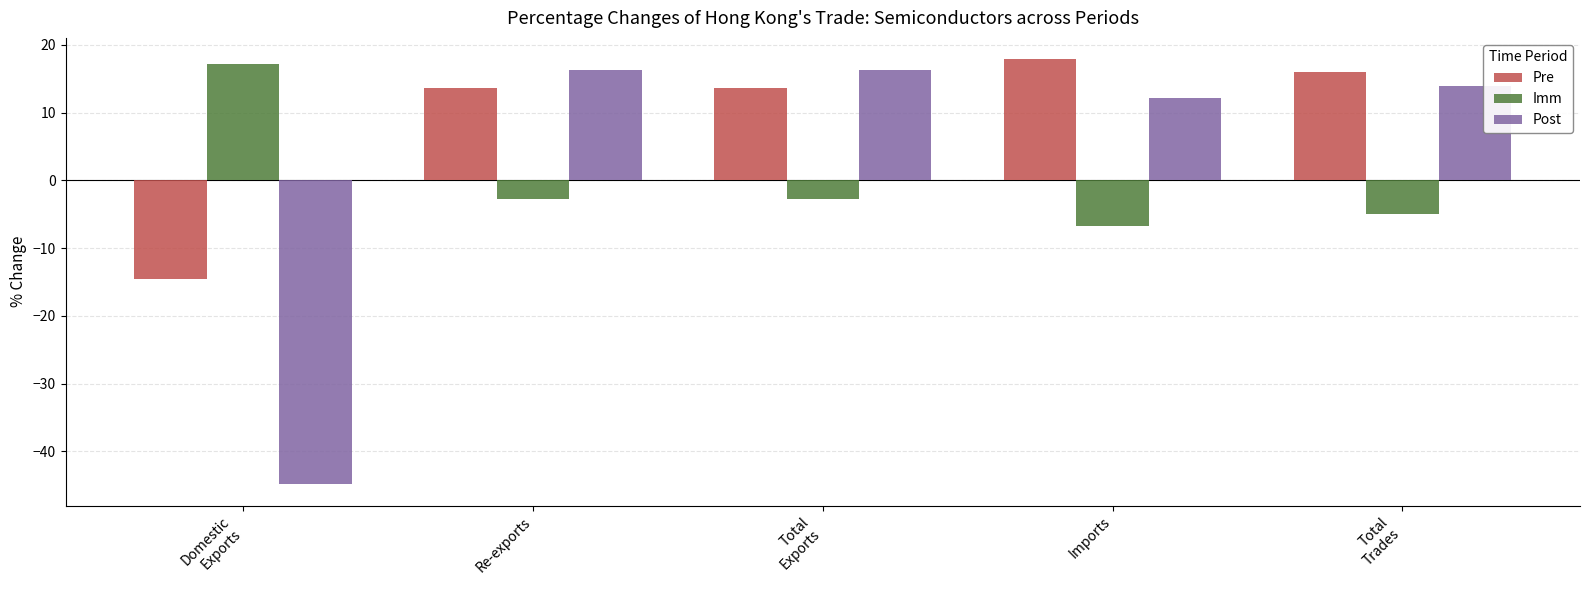

Rank the series by their maximum value, from highest to lowest.

Pre, Imm, Post